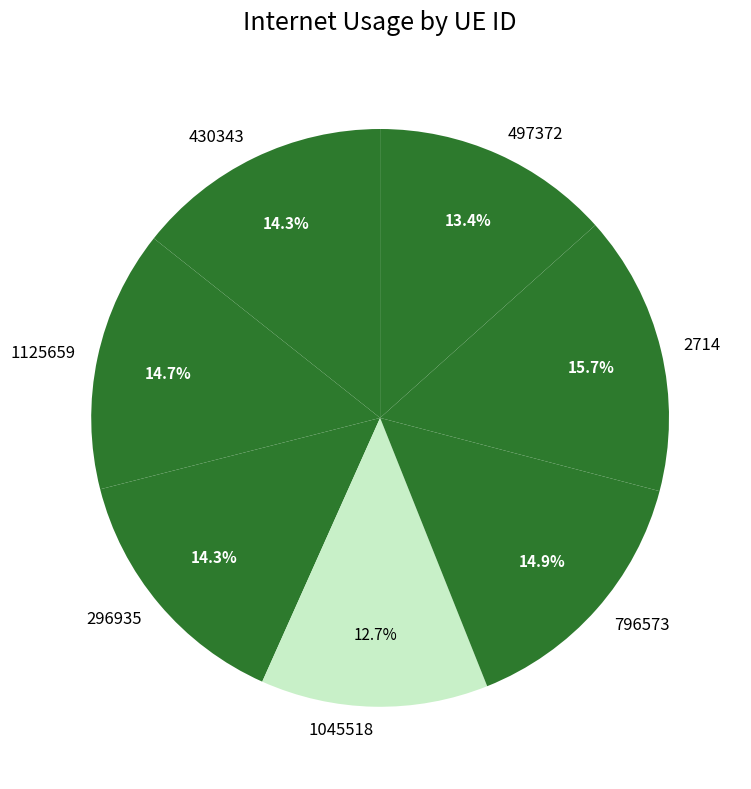

Between 497372 and 1125659, which is larger?

1125659